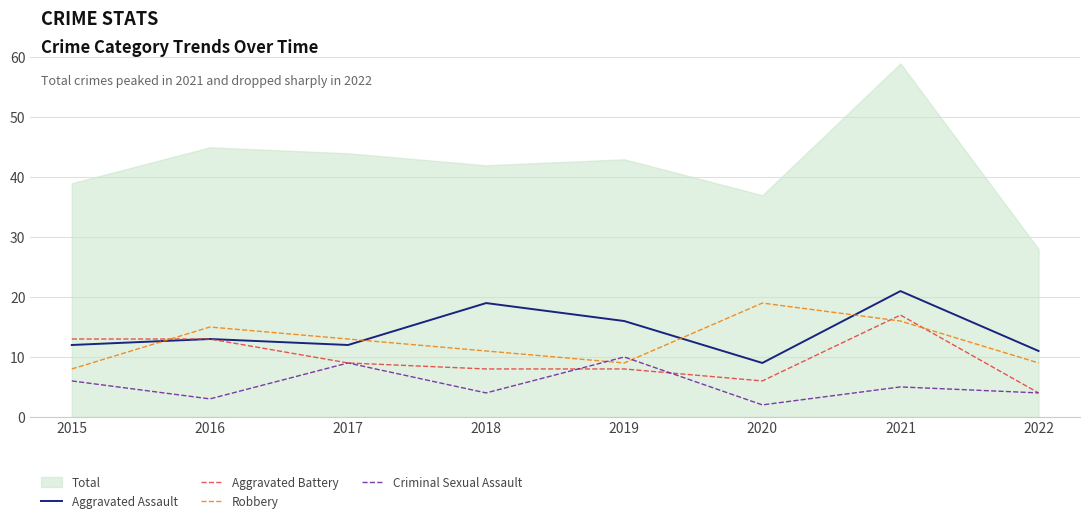

Between 2015 and 2021, which series saw the biggest shift?

Aggravated Assault